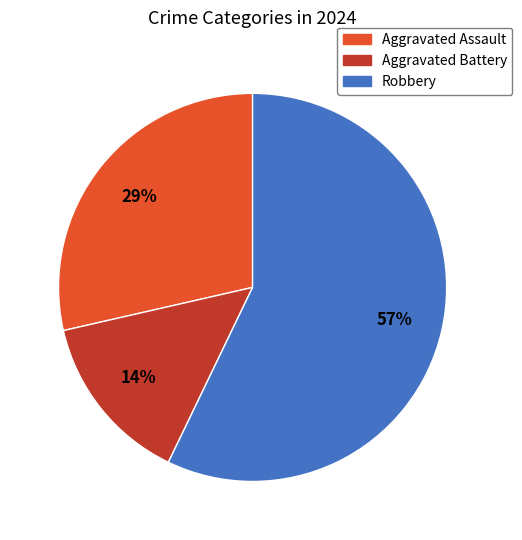

Rank the categories by value from highest to lowest.

Robbery, Aggravated Assault, Aggravated Battery